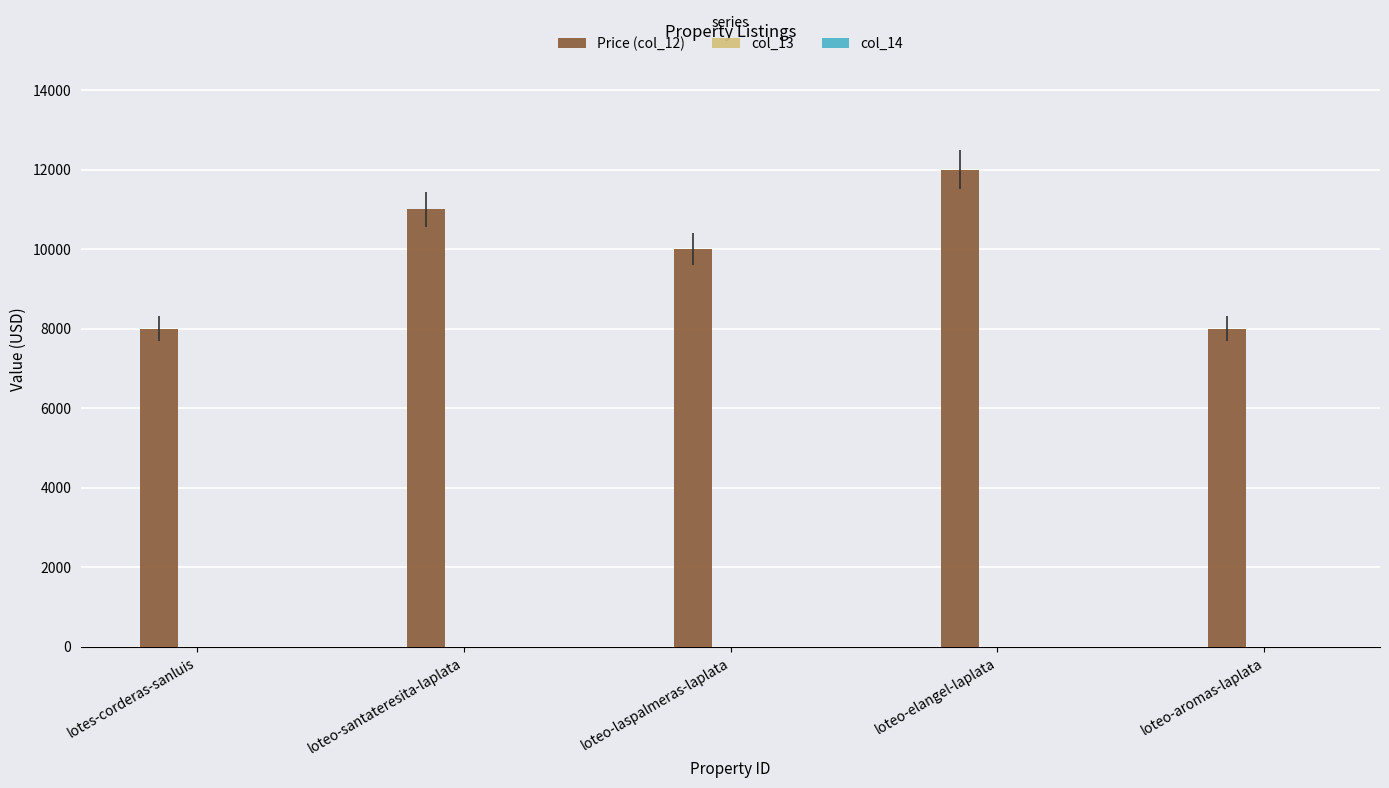

Is it true that the value at lotes-corderas-sanluis is 8000?

True